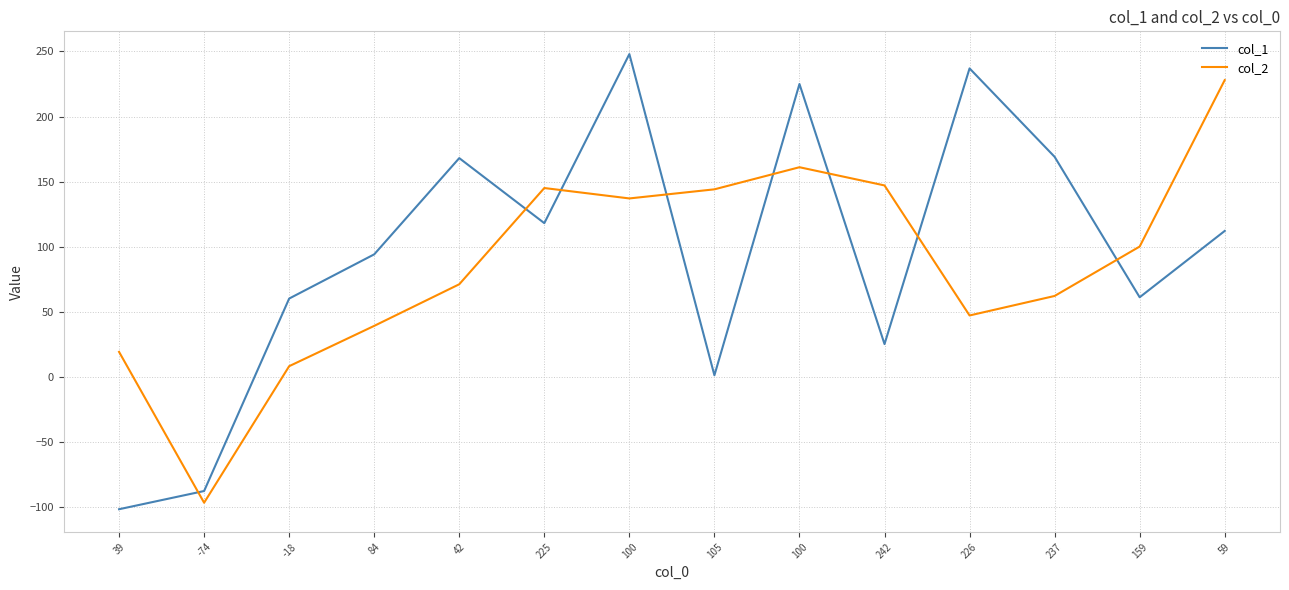

What is the value of the col_1 point at the 12th from the left?

169